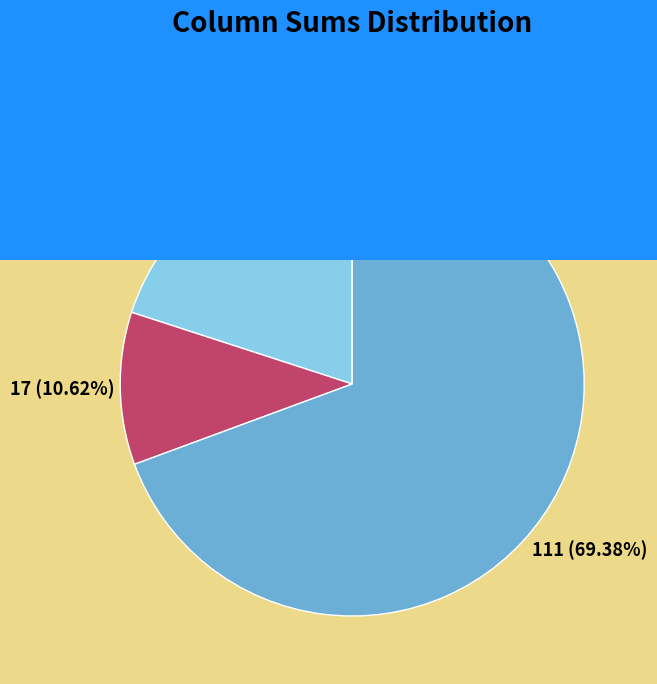

How many slices are in this pie chart?

3